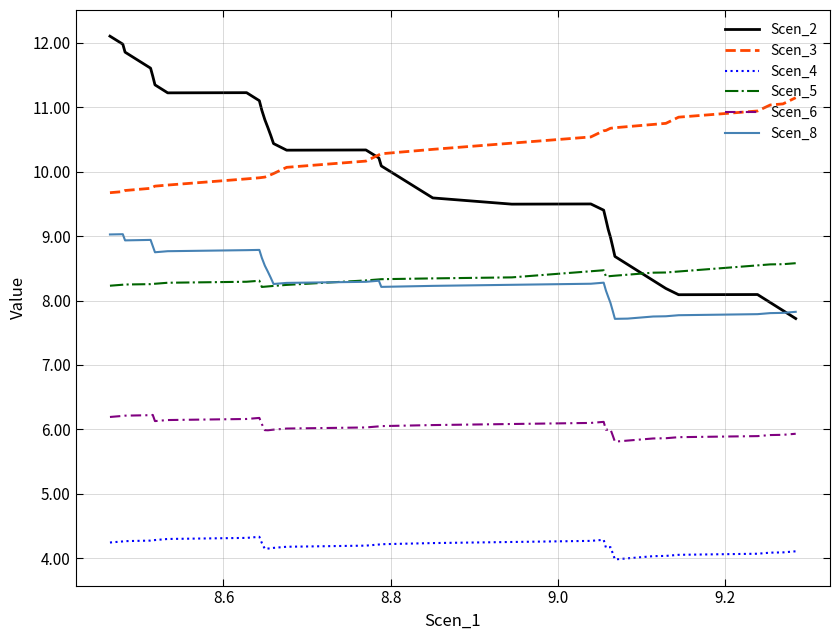

Which series has the largest total across all categories?

Scen_3